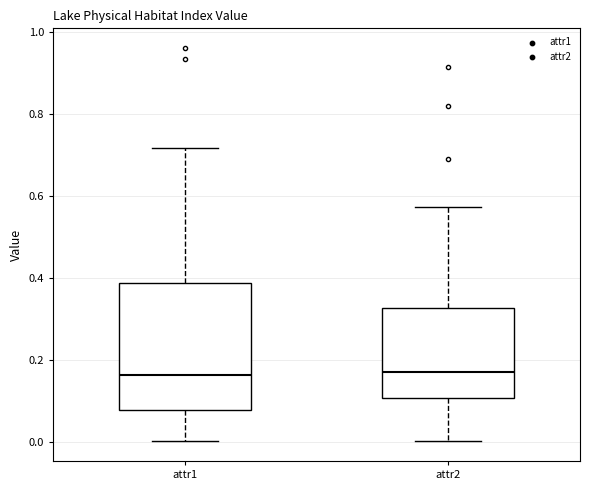

Which box is the tallest, from its lower edge to its upper edge?

attr1